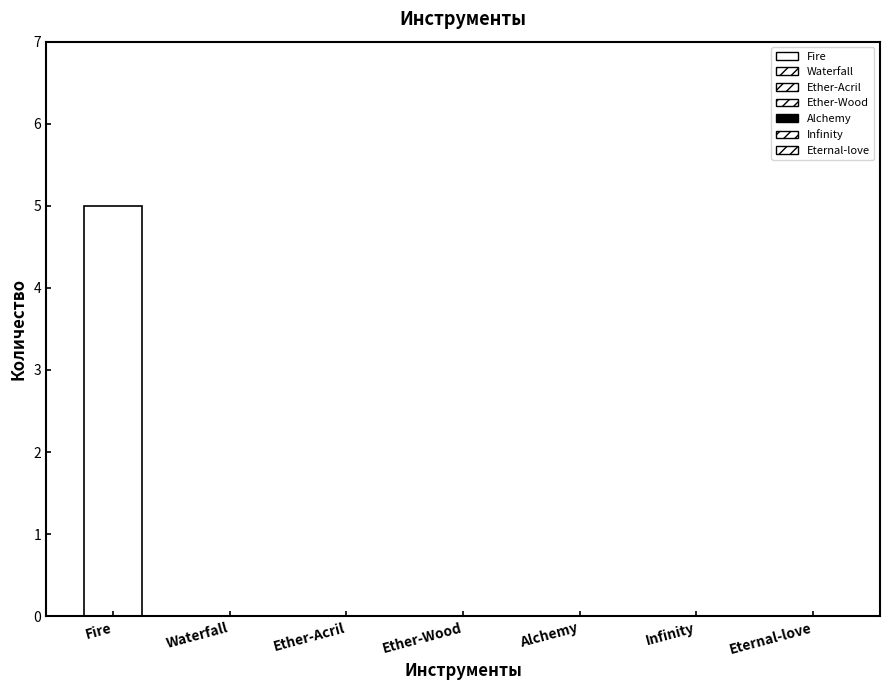

Between Ether-Wood and Eternal-love, which is larger?

Ether-Wood